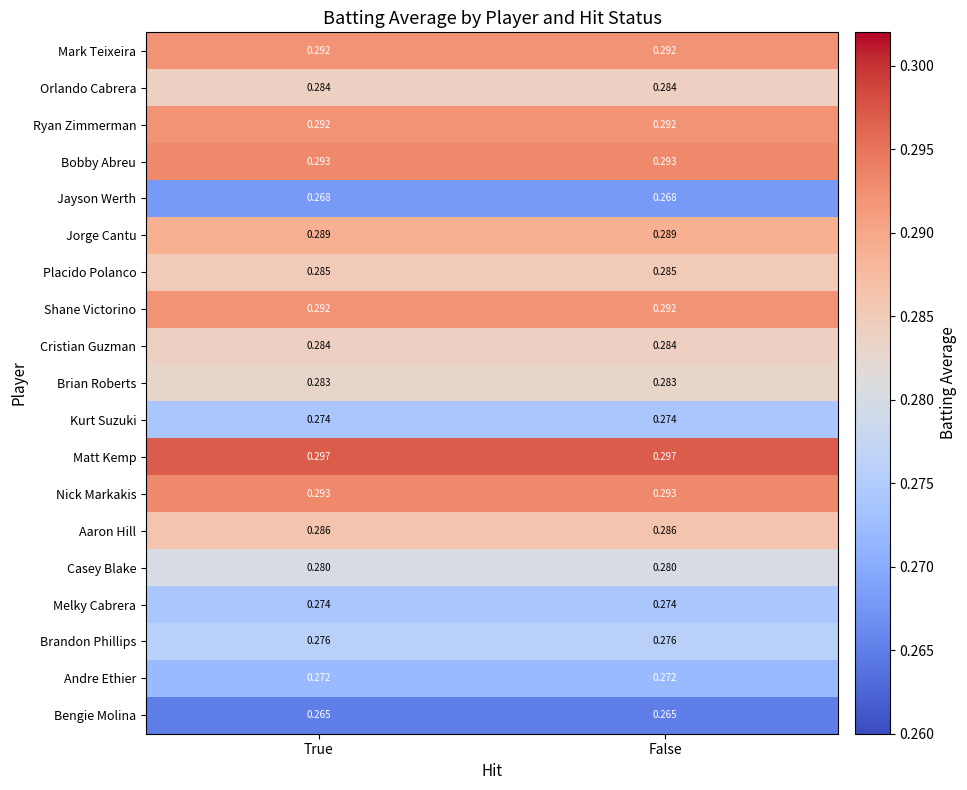

How many series are shown in this chart?

19